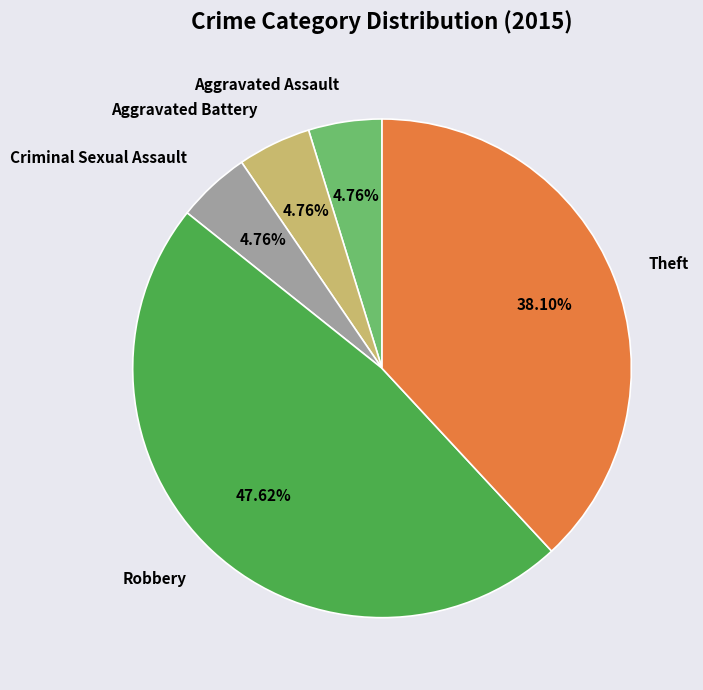

Approximately how many times larger is the value at Theft compared to Aggravated Assault?

8.0